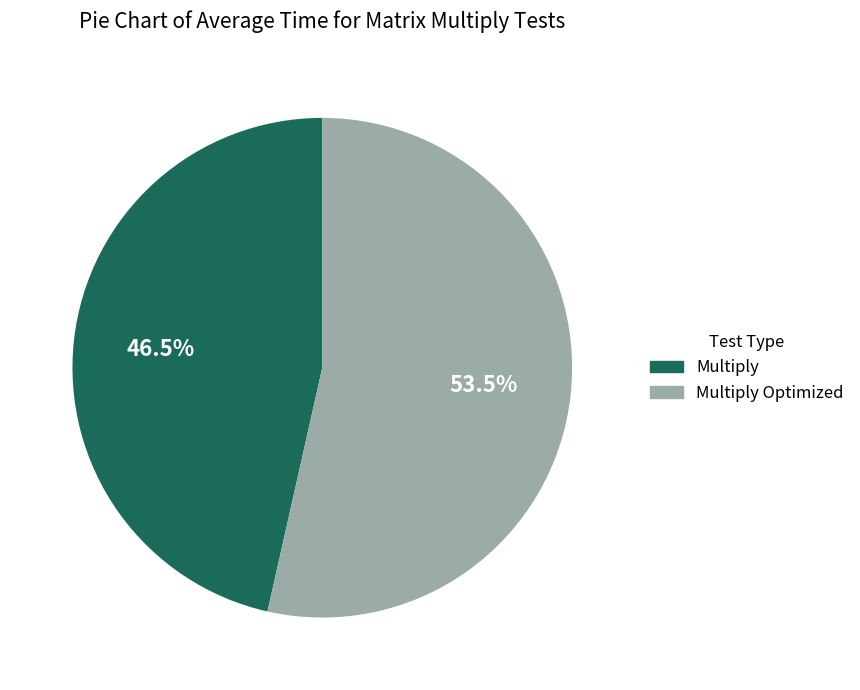

Does any single category account for the majority?

Yes